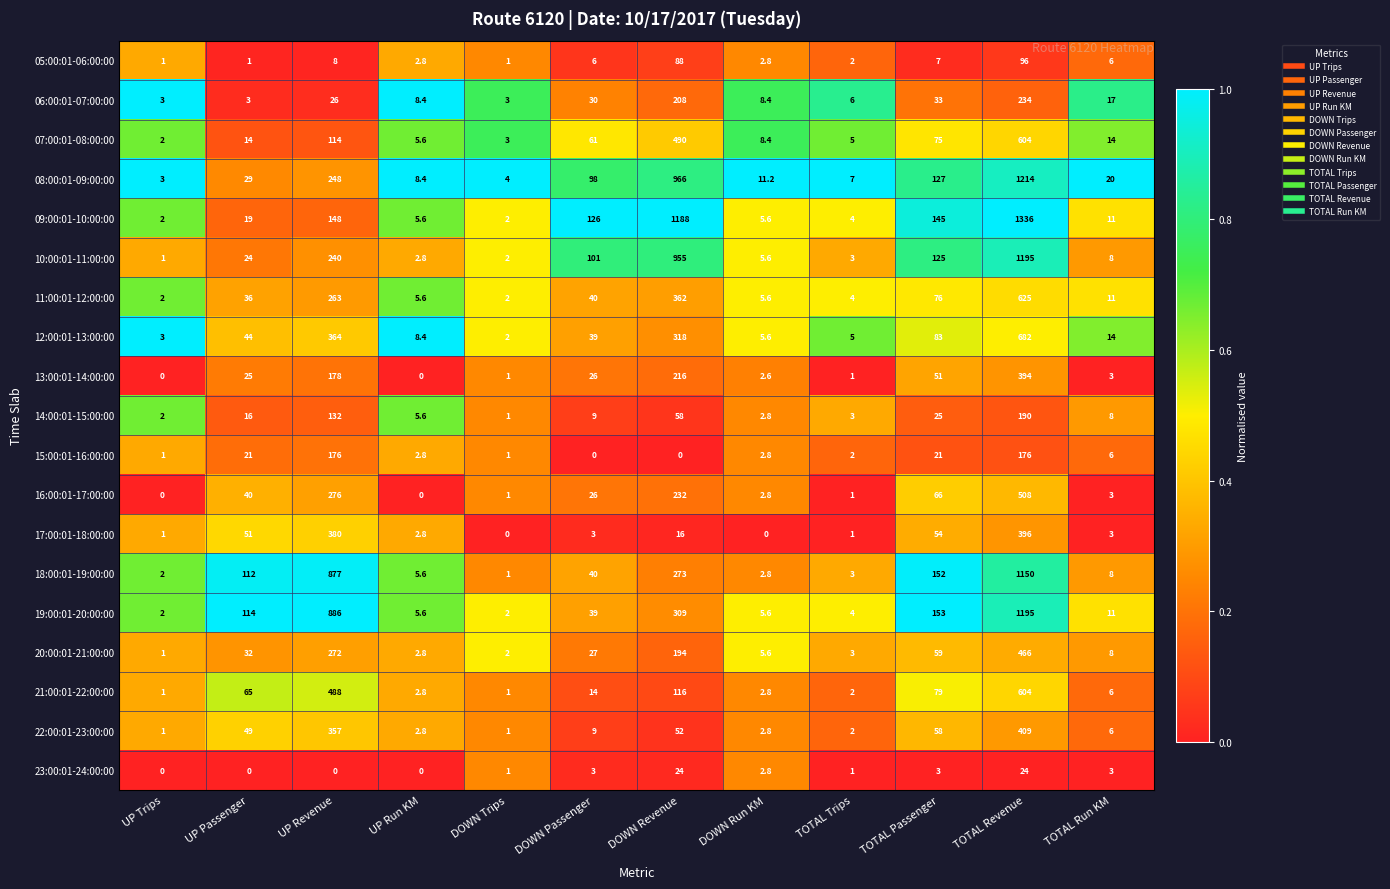

At which label does 20:00:01-21:00:00 first exceed 27?

UP Passenger